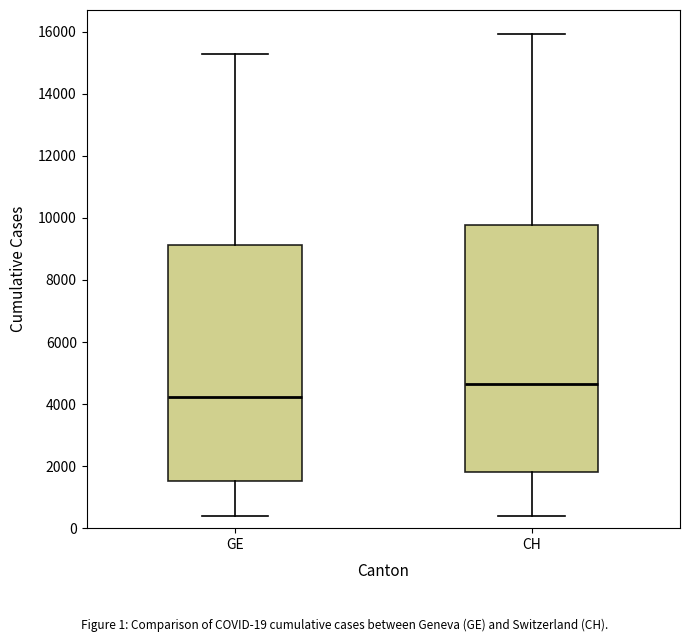

Comparing the boxes themselves (not the whiskers), which one is the tallest?

CH